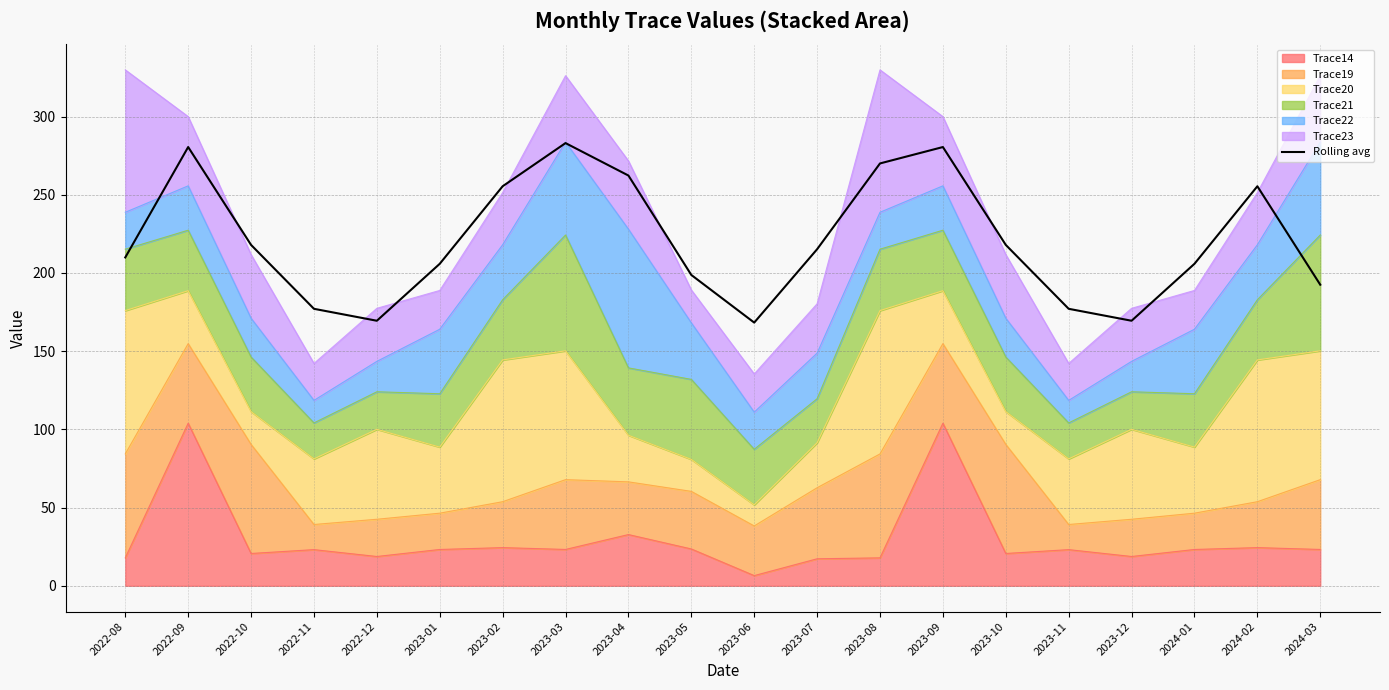

What is the difference between the maximum and minimum values?

114.8